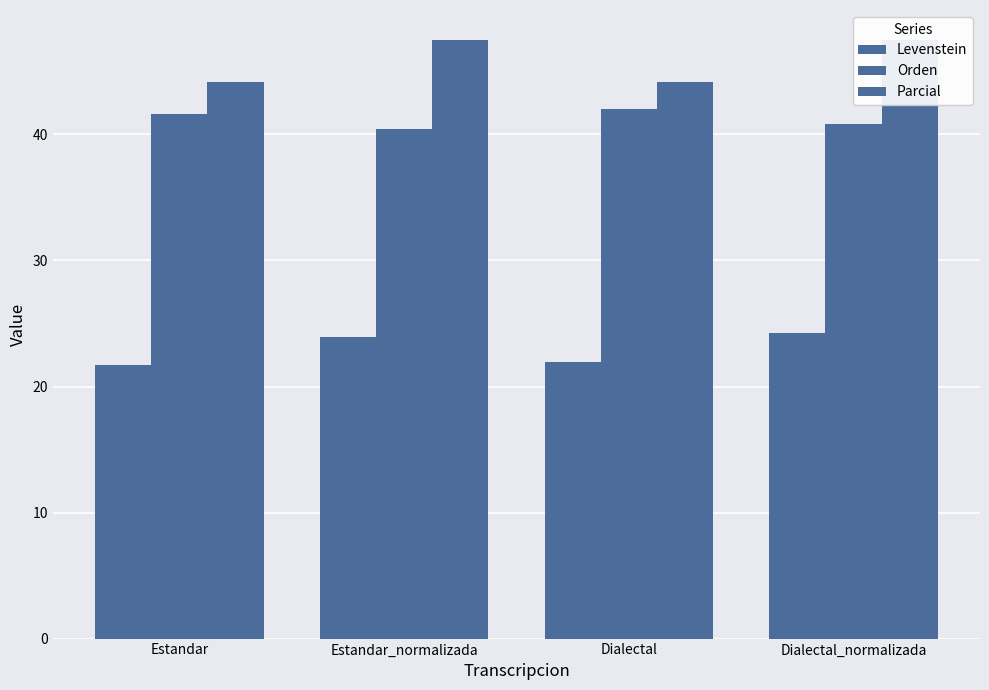

Is the value of Levenstein at Estandar greater than the value of Orden at Dialectal_normalizada?

No